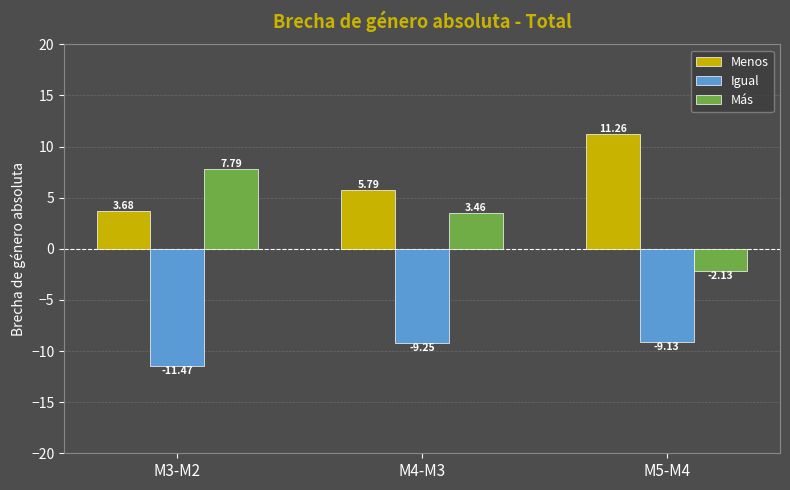

List the labels in order of Menos value, largest first.

M5-M4, M4-M3, M3-M2